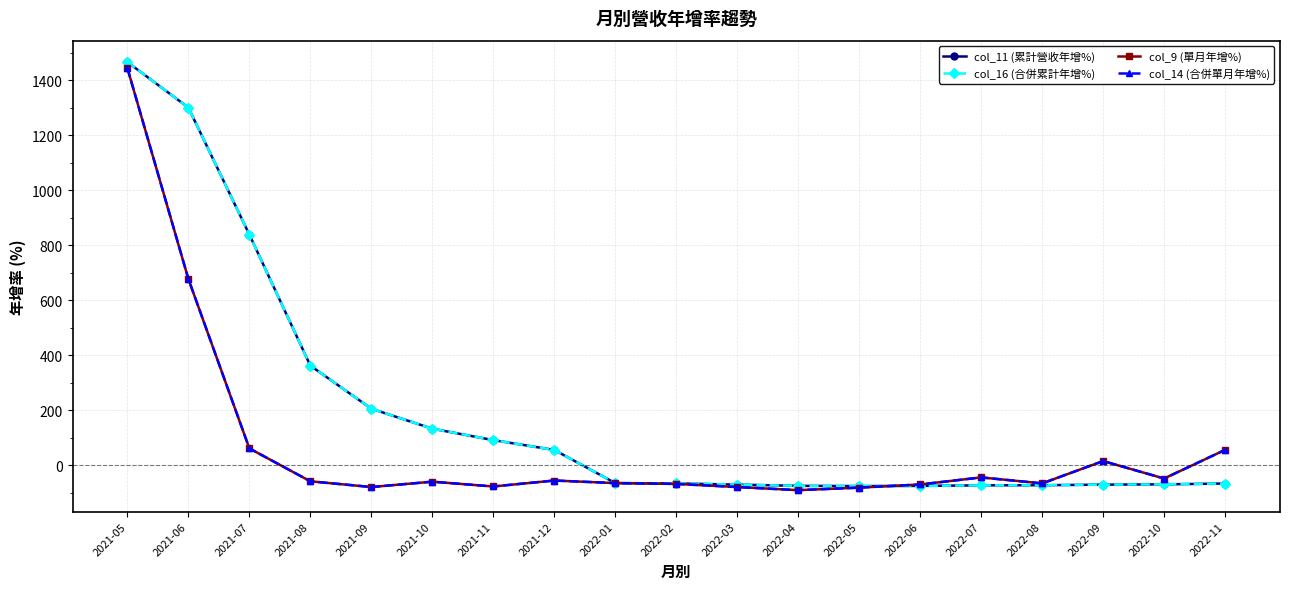

Does the chart have visible grid lines?

Yes